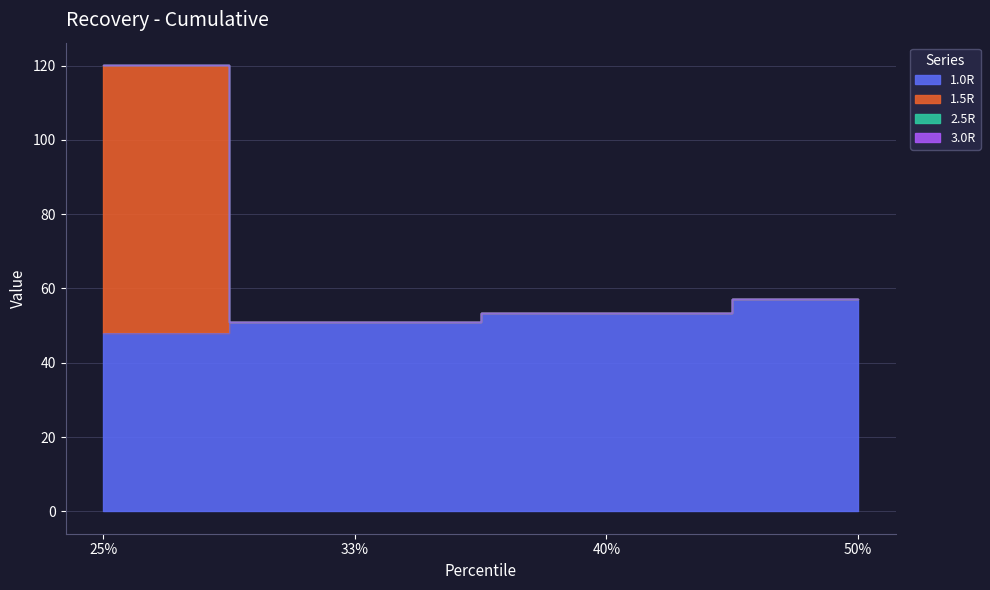

Reading left to right, list all the values displayed in this chart.

1.0R: 25%=47.9	33%=50.9	40%=53.5	50%=57.3
1.5R: 25%=120.1	33%=50.9	40%=53.5	50%=57.3